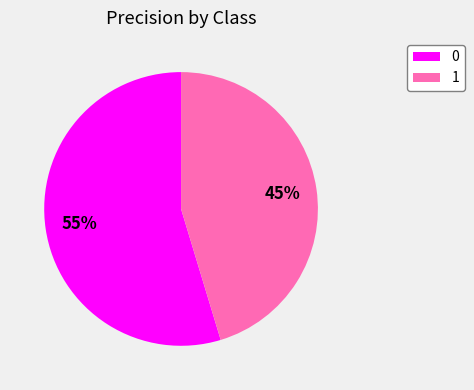

How many segments does this pie chart have?

2